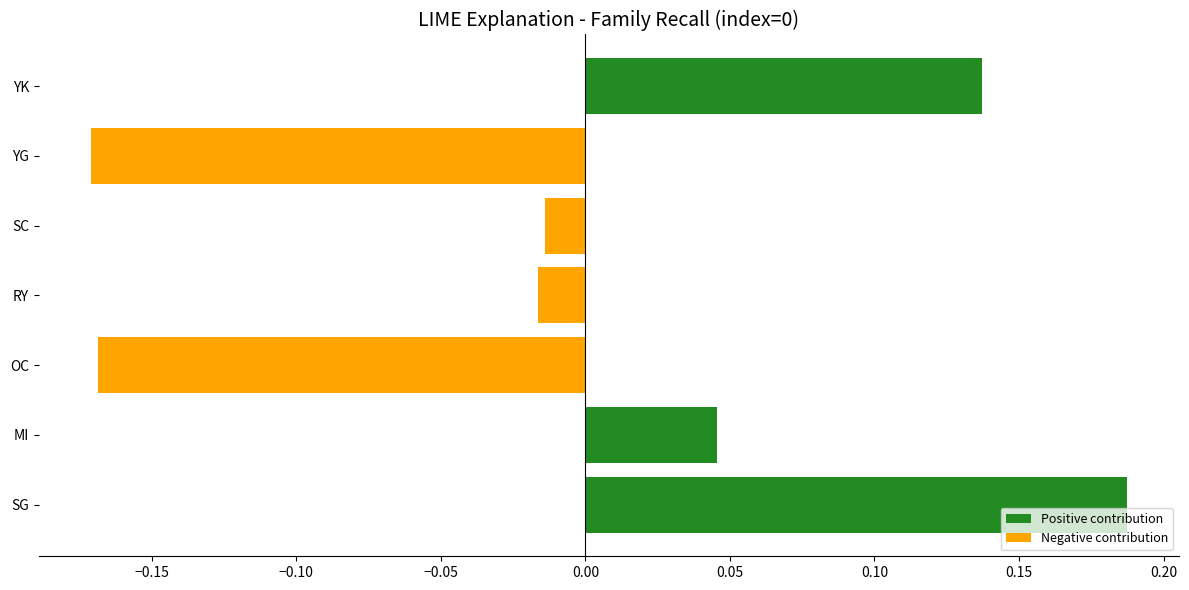

What is the difference between the maximum and minimum values?

0.4